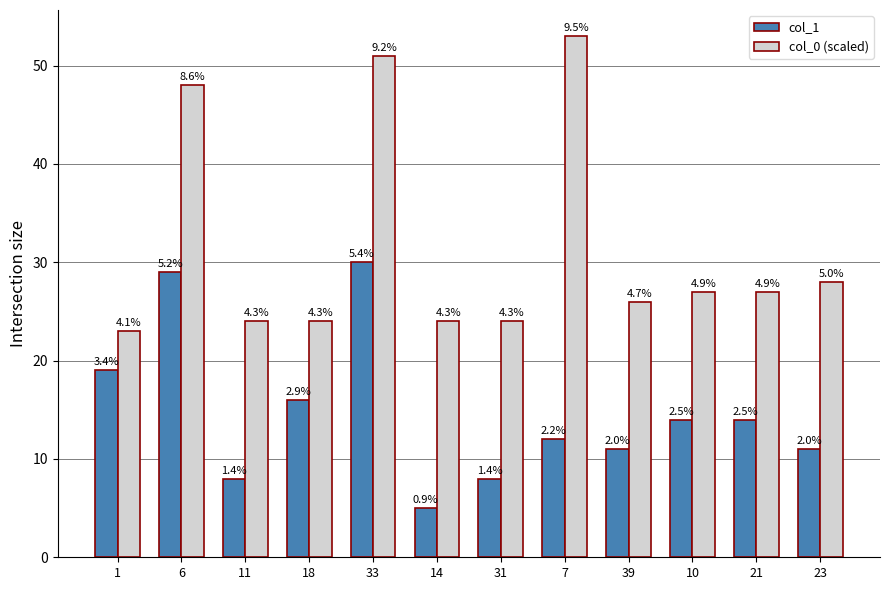

How many groups of bars are there?

12